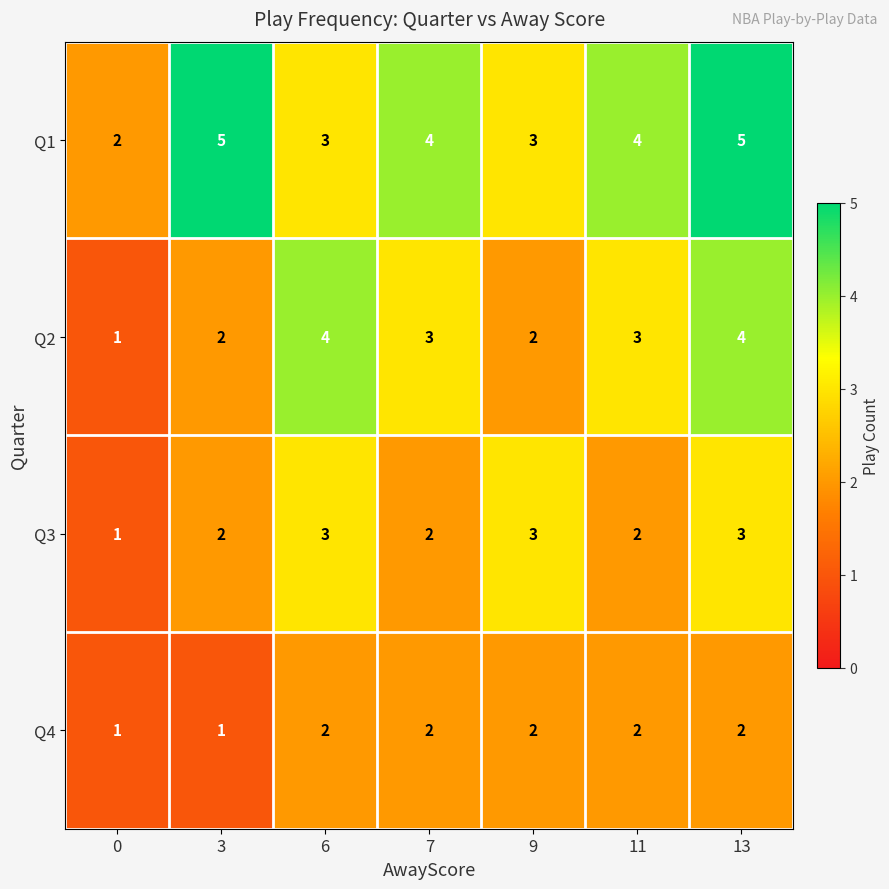

How many categories are shown in the chart?

7